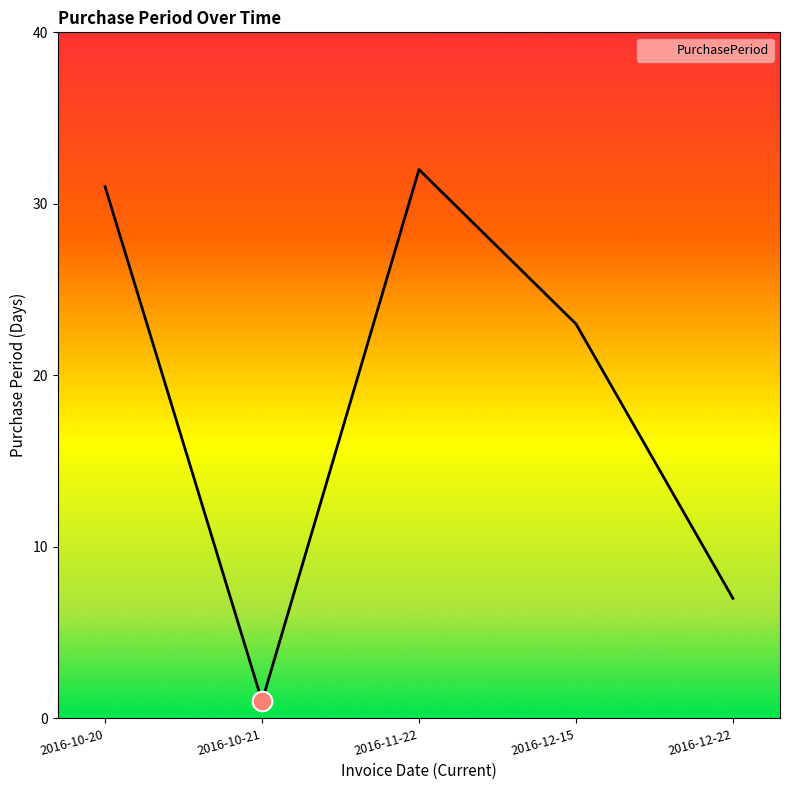

What is the change in value from 2016-10-20 to 2016-10-21?

-30